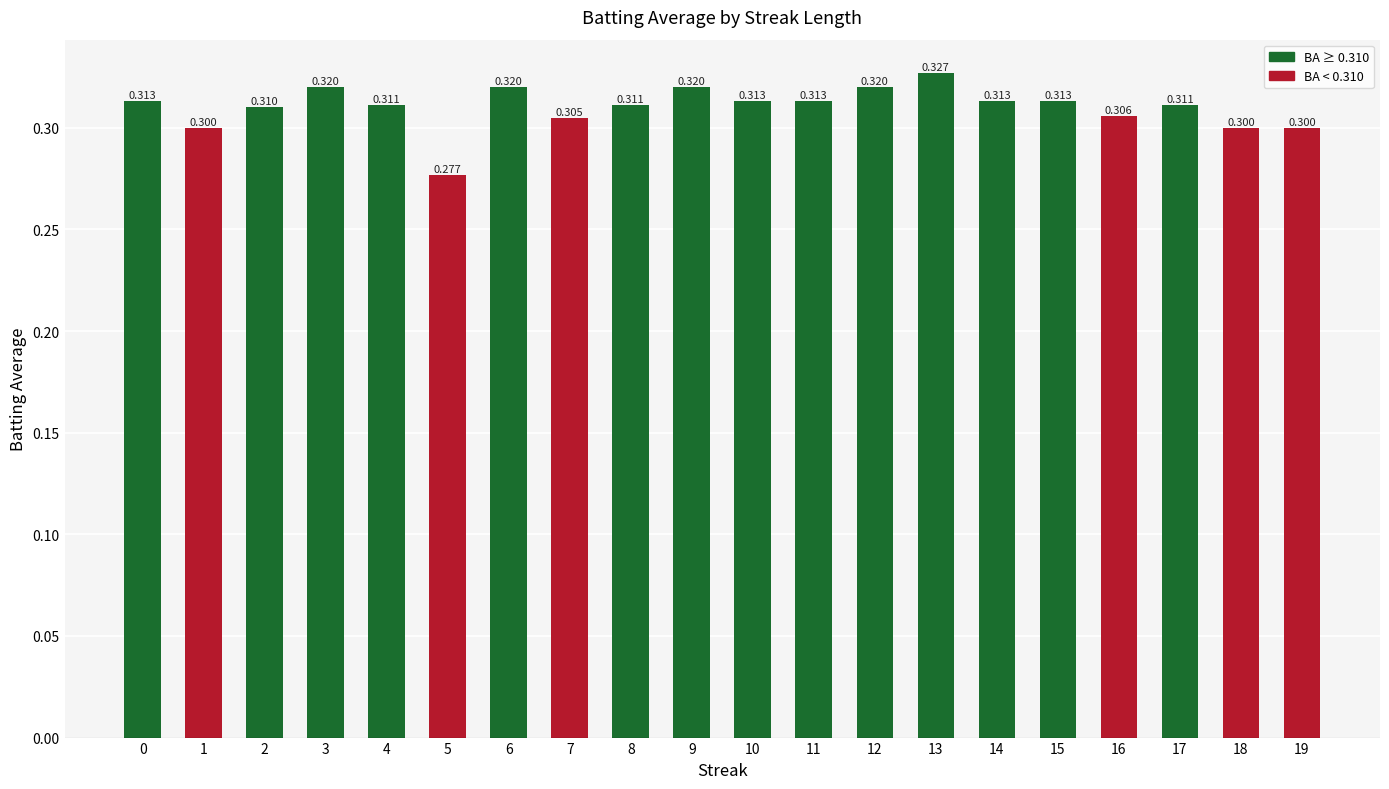

The value at 5 is 0.2. True or false?

False